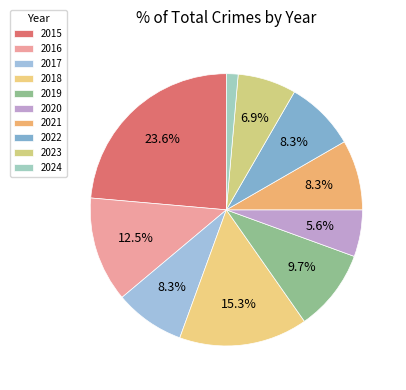

To the nearest percent, what percentage of the pie is 2022?

8%